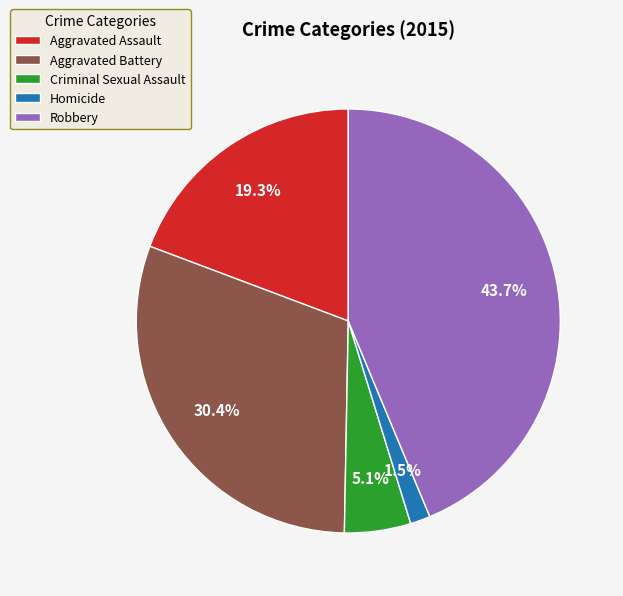

What portion of the pie excludes Robbery?

56.3%